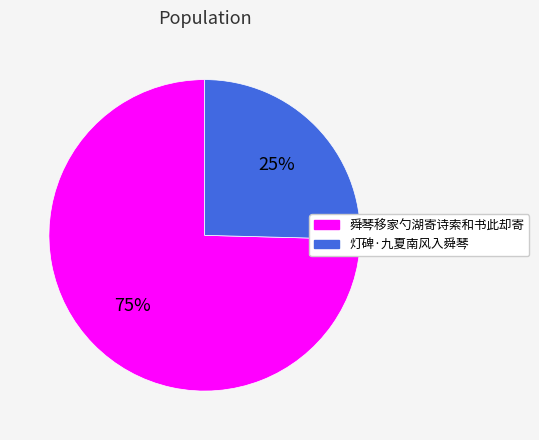

Which has a higher value, 舜琴移家勺湖寄诗索和书此却寄 or 灯碑·九夏南风入舜琴?

舜琴移家勺湖寄诗索和书此却寄